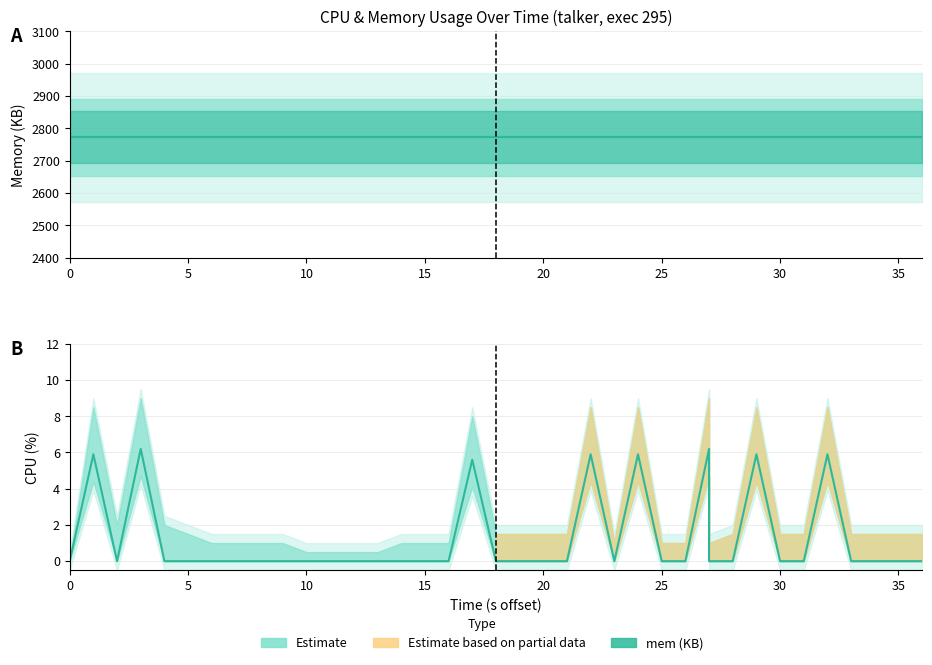

True or false: cpu and mem cross at least once.

False